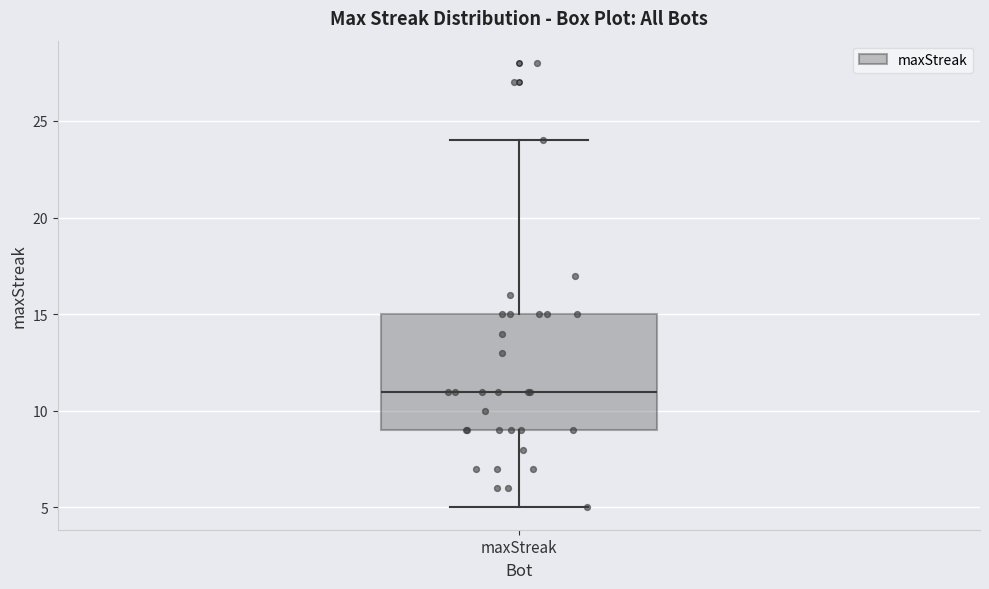

Transcribe this box plot: give where the median line is, the range the box spans, and where the two whiskers end, as read against the y-axis. The values are not printed on the chart, so give them approximately, as read against the axis.

median 11, box 9 to 15, whiskers 5 to 24